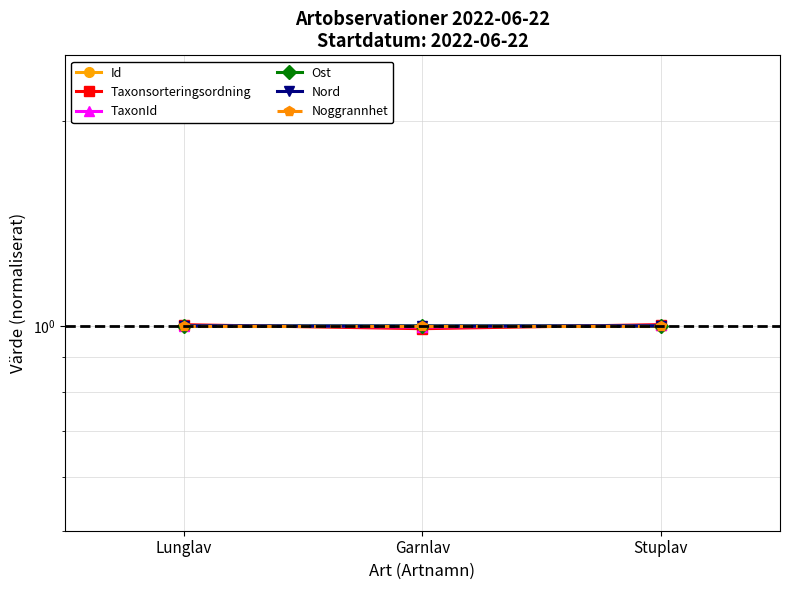

Which label corresponds to the largest value in the chart?

Stuplav